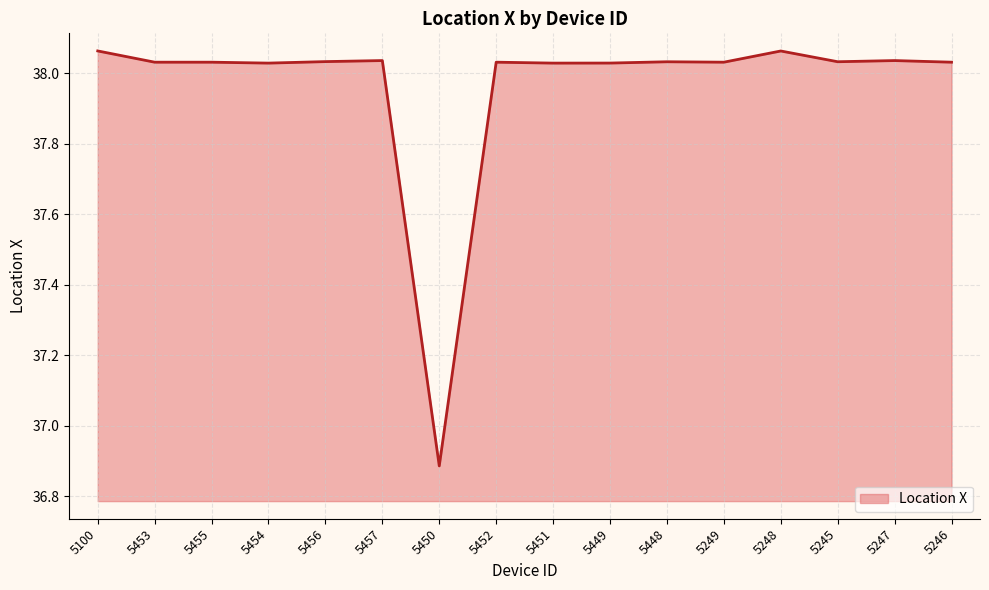

True or false: the data shows 14.0 at 5454.

False